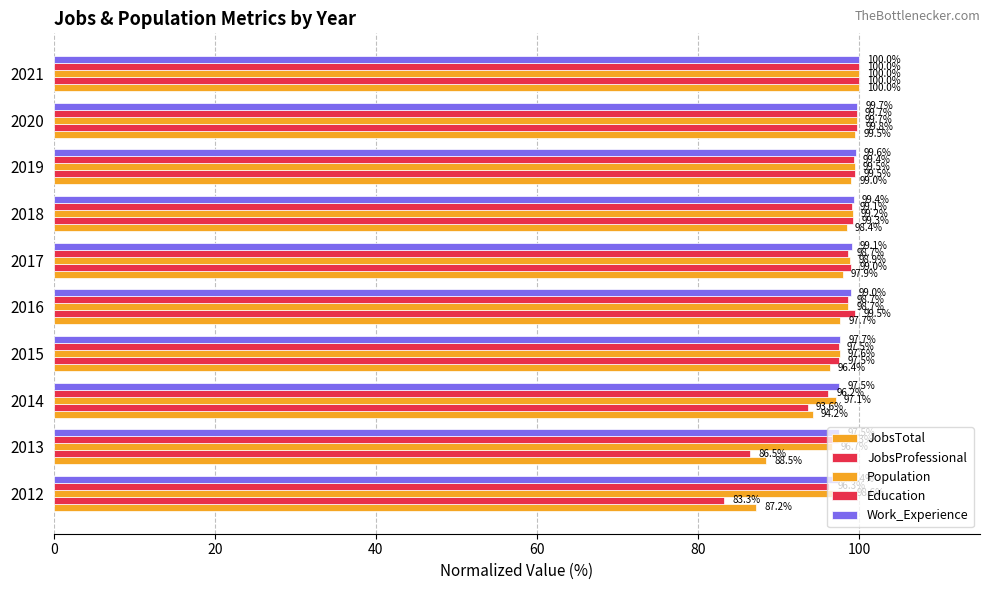

What is the value of the JobsProfessional bar at the 1st from the left?

83.3